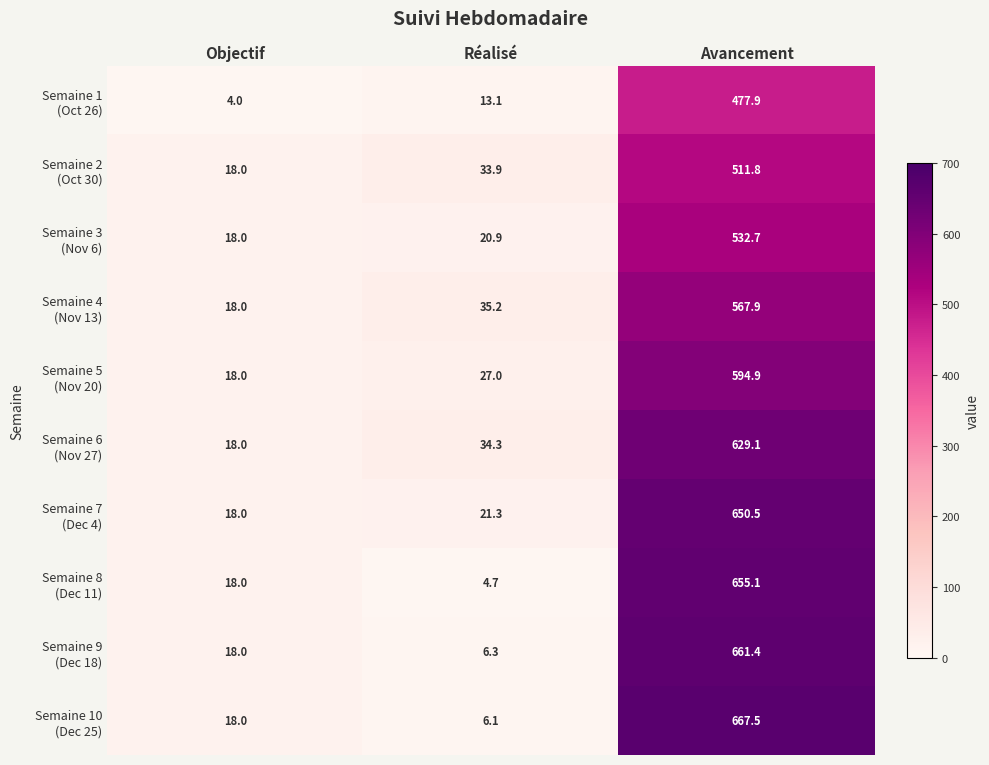

Which category has the highest value across all series?

Avancement